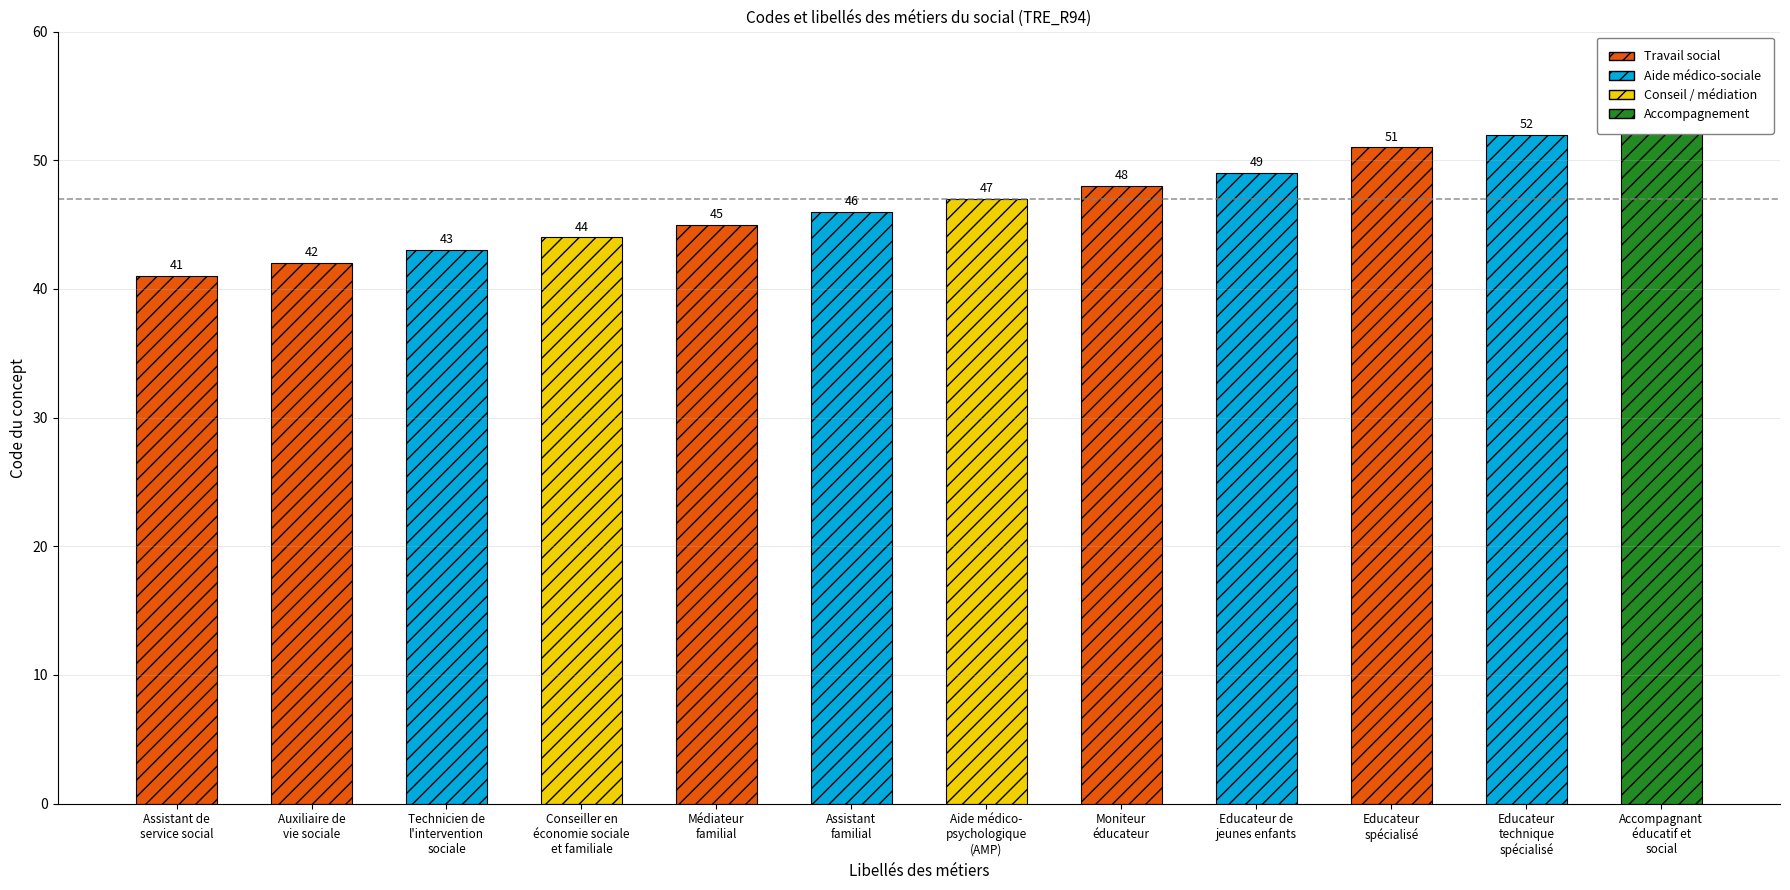

What is the label of the 6th bar from the left?

Assistant
familial